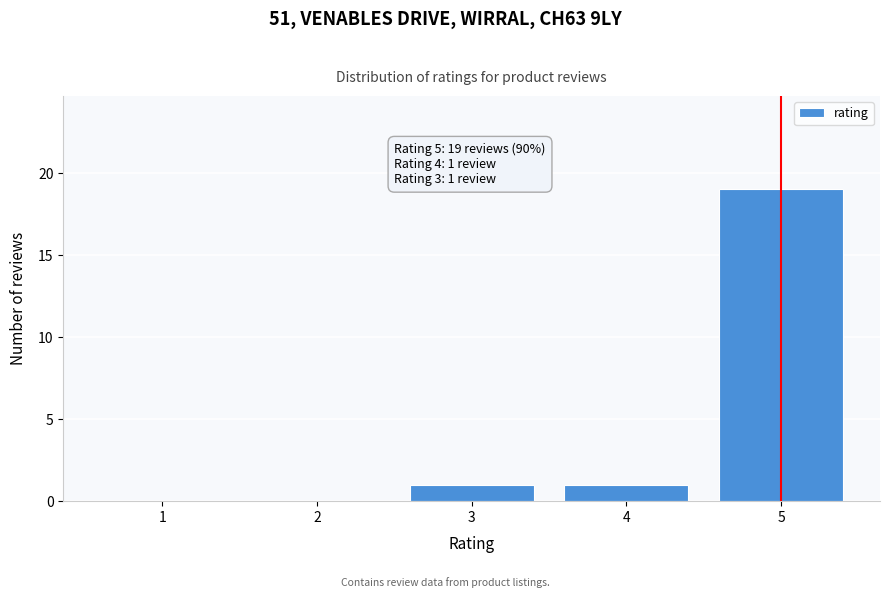

Which range on the x-axis has the tallest bar?

4.5 to 5.5